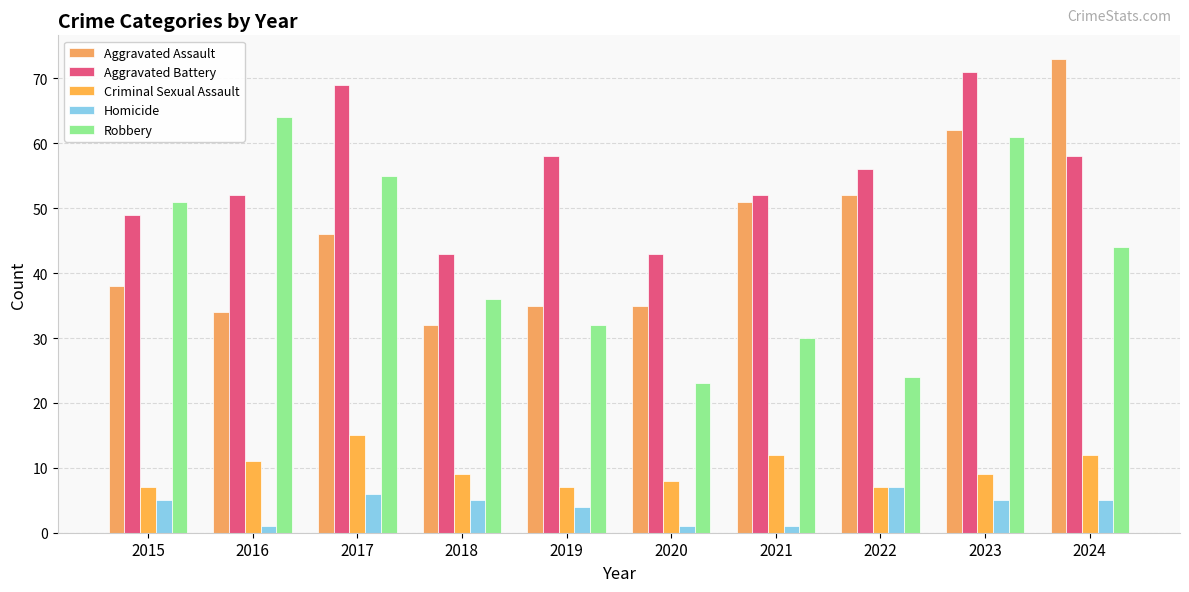

Rank the categories by Robbery value from highest to lowest.

2016, 2023, 2017, 2015, 2024, 2018, 2019, 2021, 2022, 2020